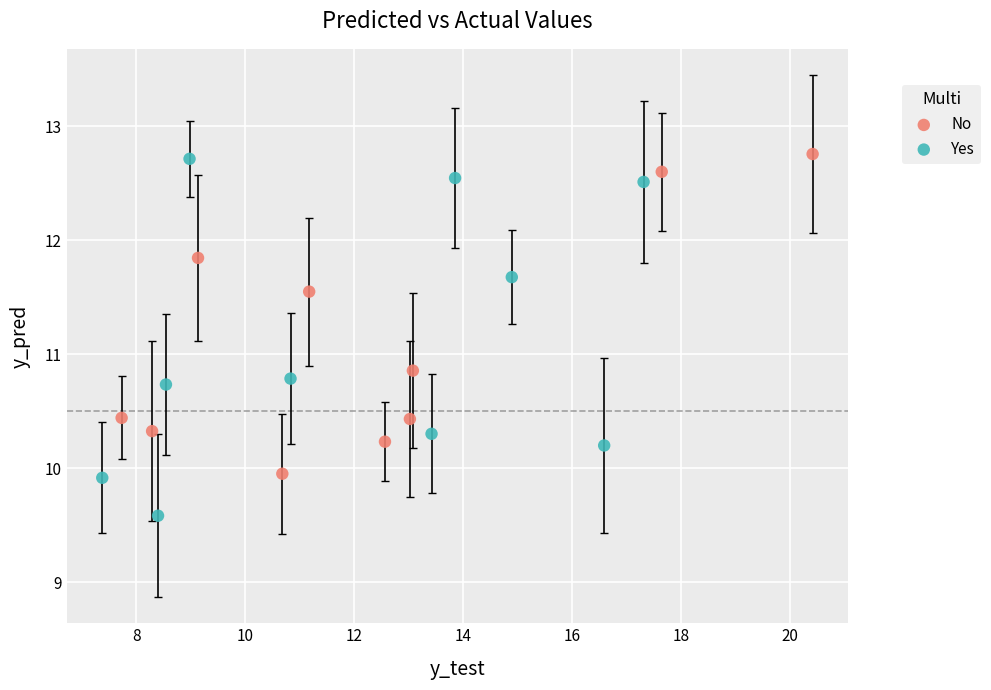

What are all the series names shown in the legend?

No, Yes